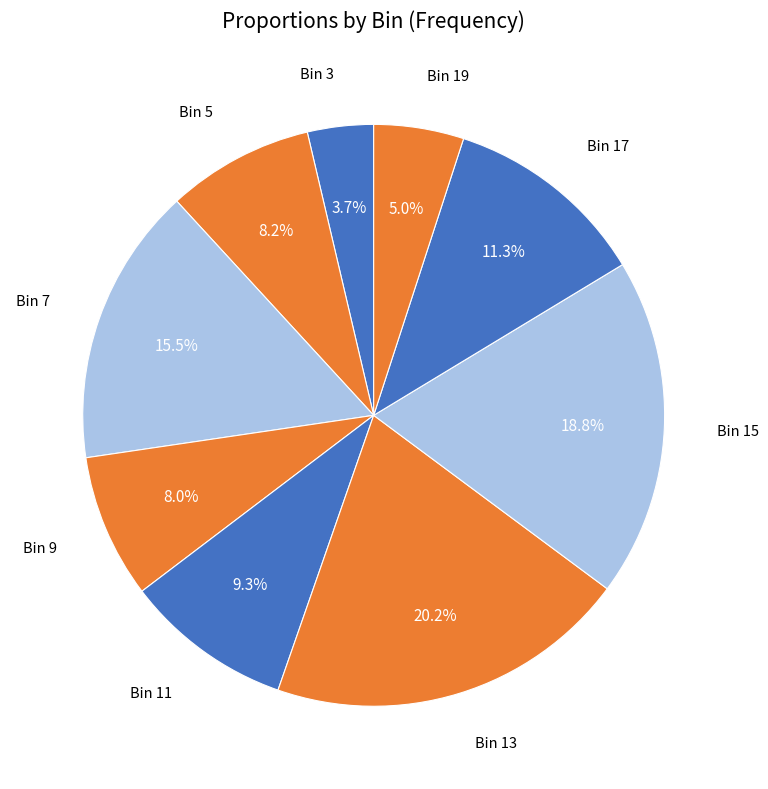

Which category has the biggest portion of the pie?

Bin 13